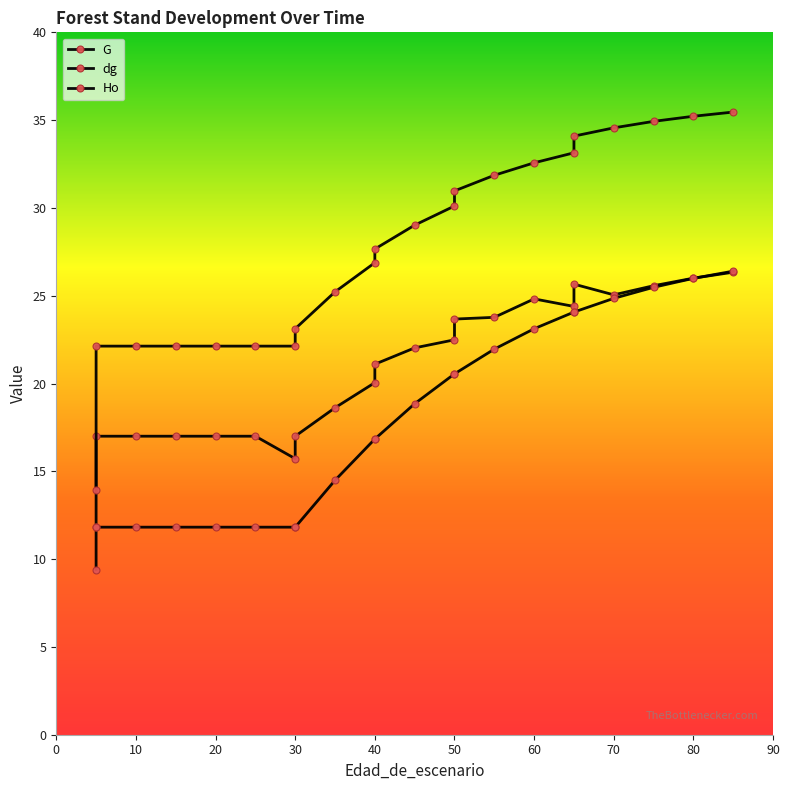

What is the value of the dg point at the 18th from the left?

24.4